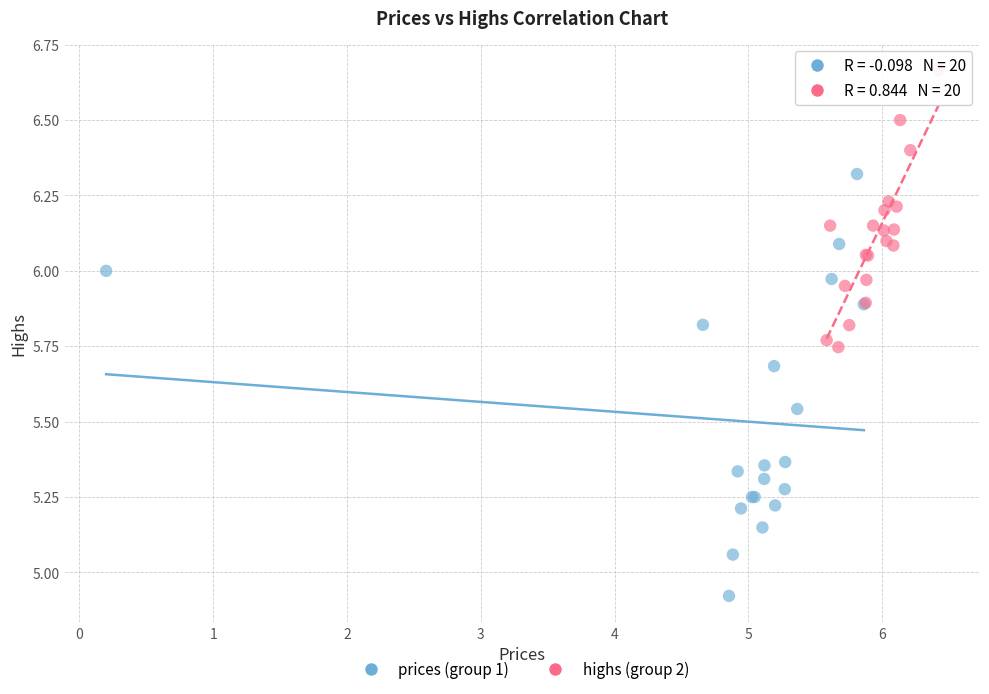

Which series contains the lowest Y value?

prices (group 1)